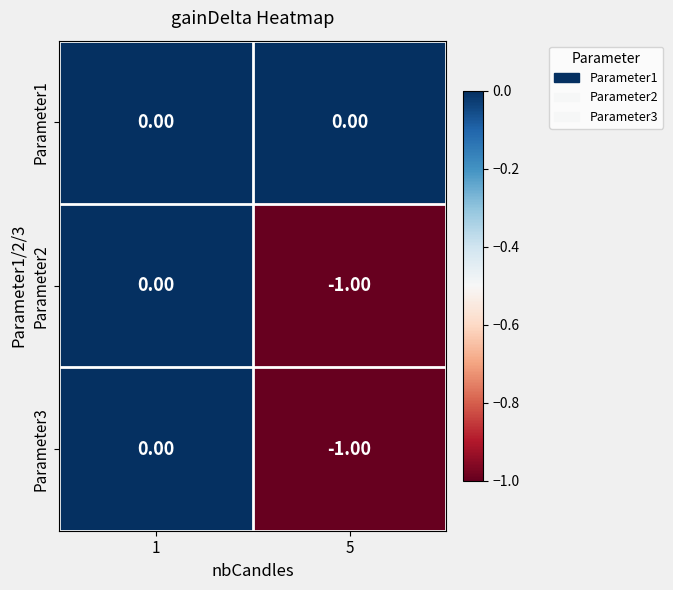

List the labels in order of Parameter3 value, largest first.

1, 5